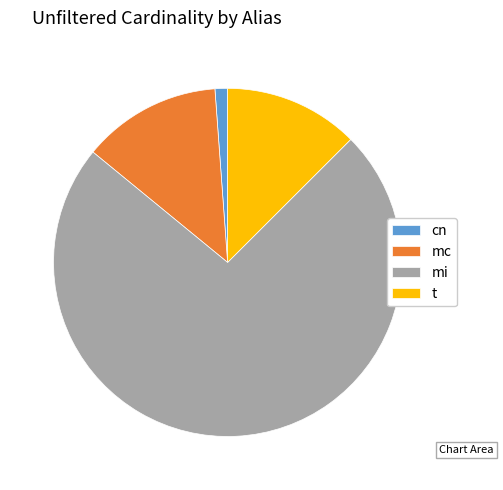

True or false: cn accounts for 8% of the total.

False